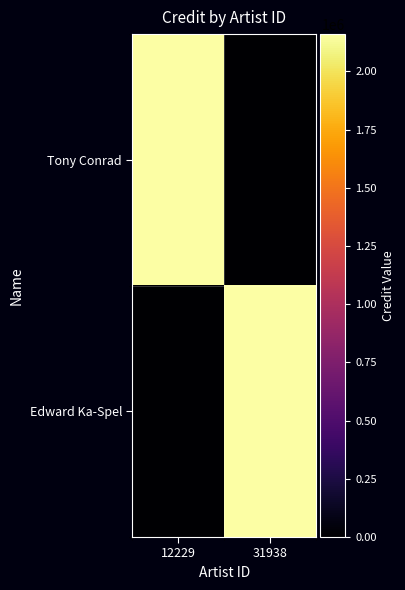

At how many categories does at least one series exceed 1272734?

2